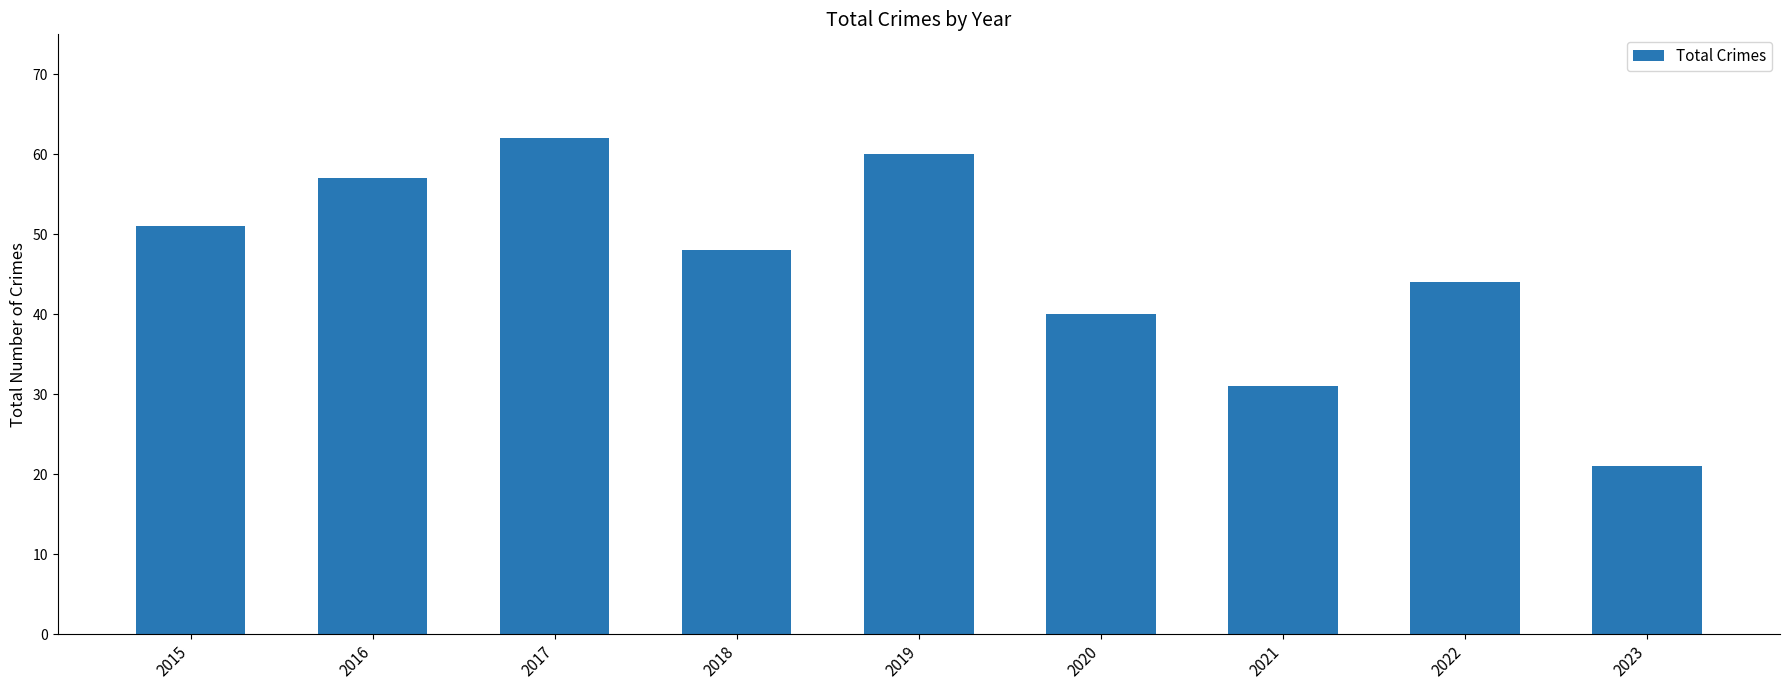

Reading right to left, what are all the values shown in this chart?

21	44	31	40	60	48	62	57	51